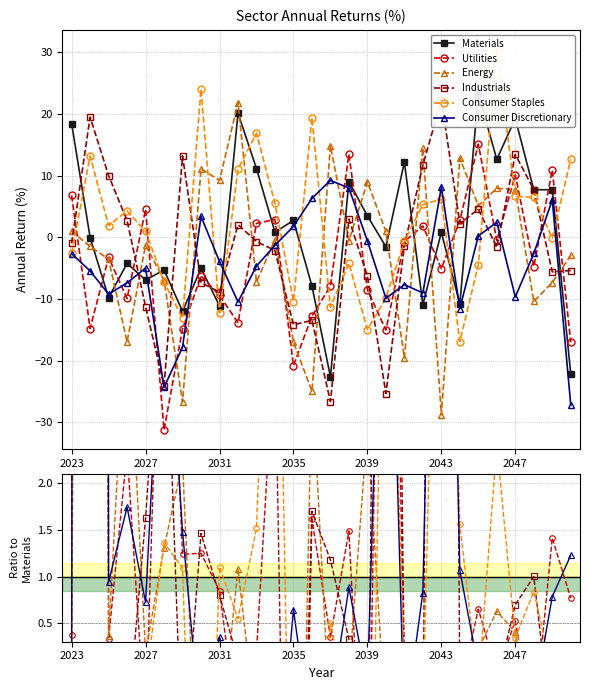

Is this an area chart (filled region under the line)?

No